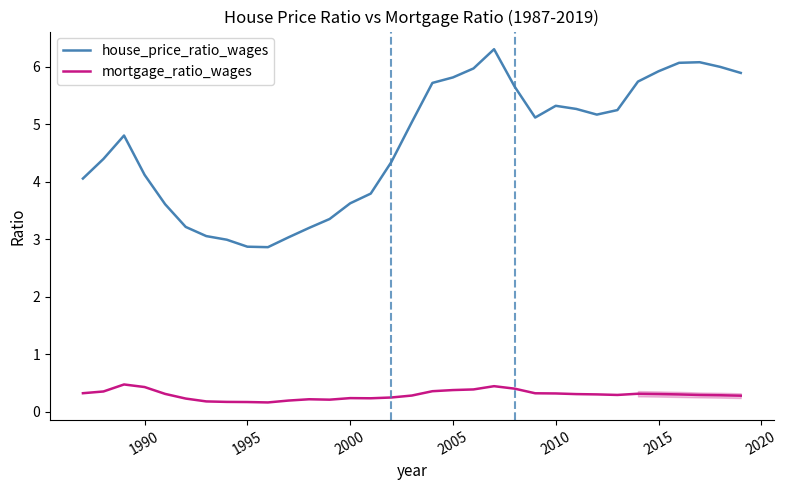

Which series has the largest range (max minus min)?

house_price_ratio_wages